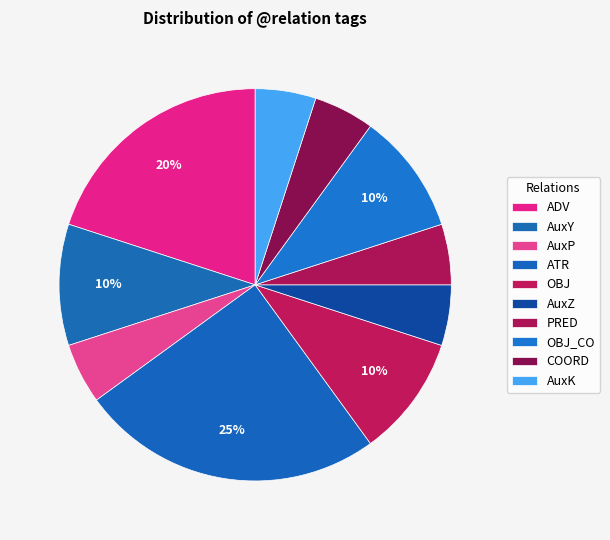

How many slices are in this pie chart?

10